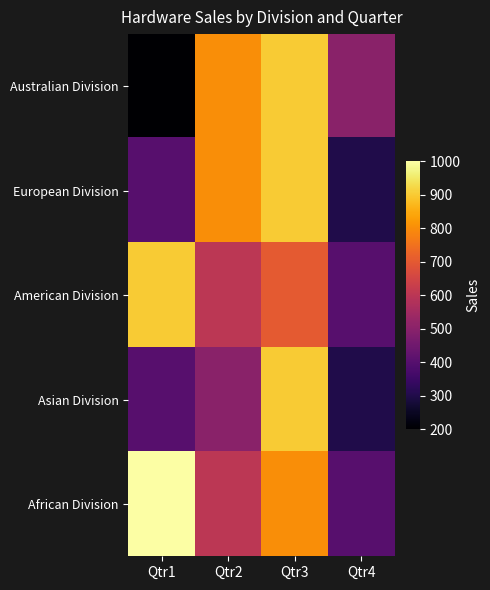

Which series has the largest range (max minus min)?

Australian Division